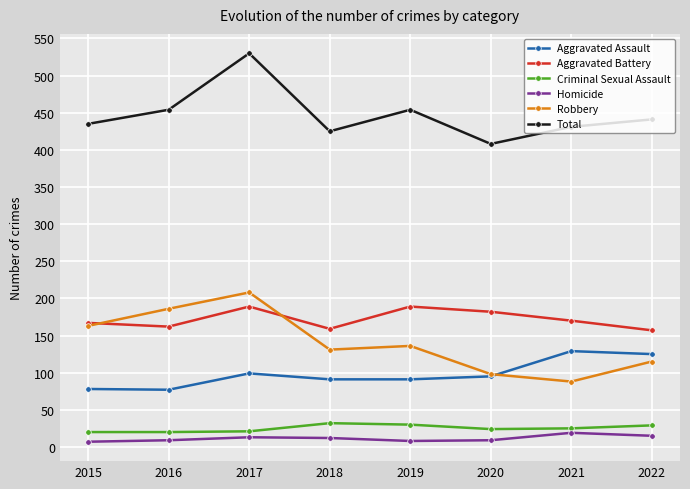

True or false: Homicide has a value of 8 at 2019.

True